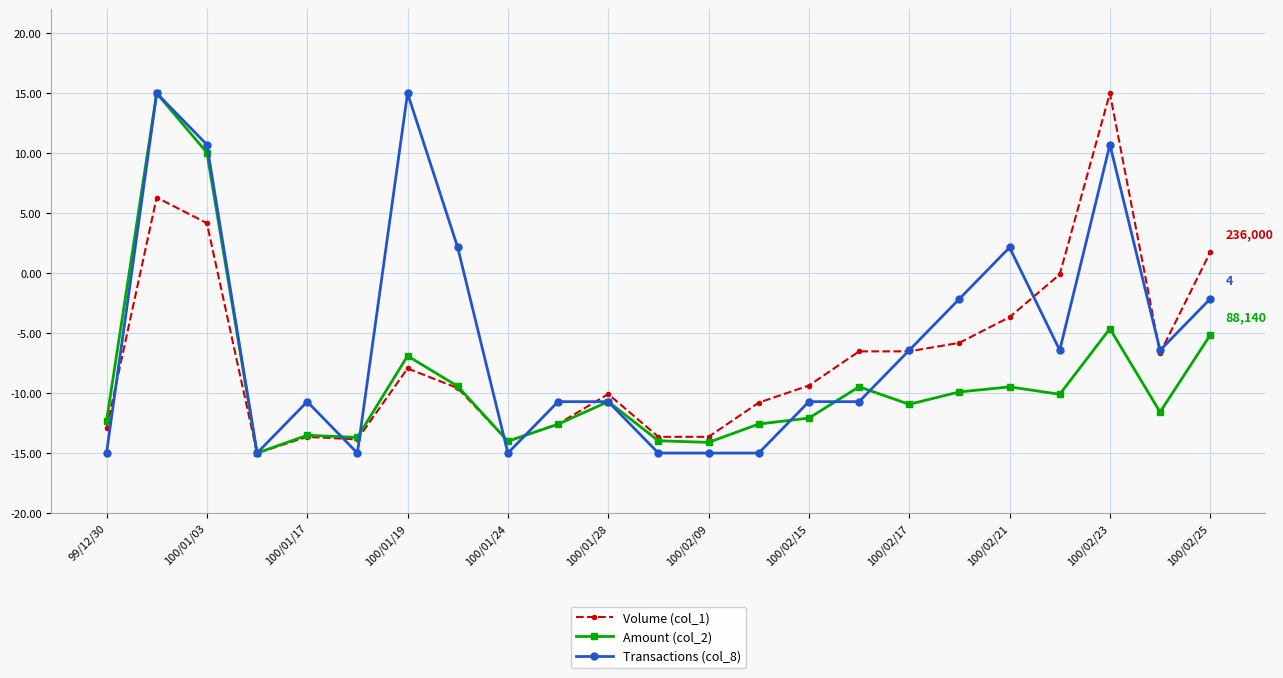

Rank the series by their average value, from highest to lowest.

Transactions (col_8), Volume (col_1), Amount (col_2)